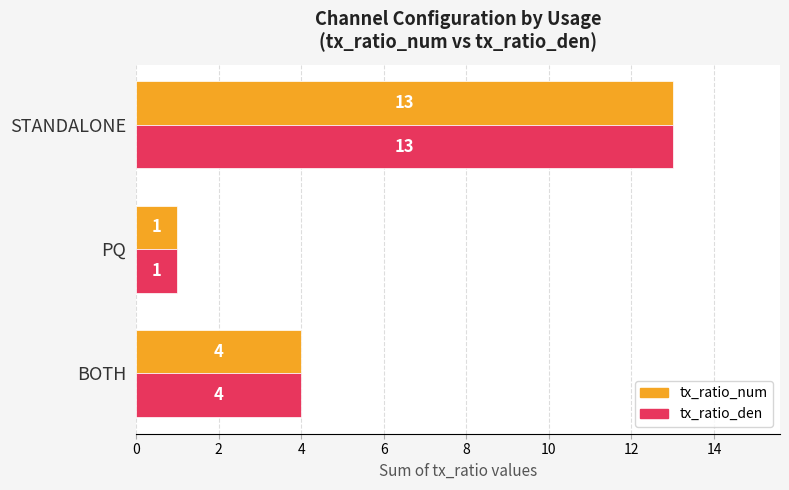

What are all the series names shown in the legend?

tx_ratio_num, tx_ratio_den